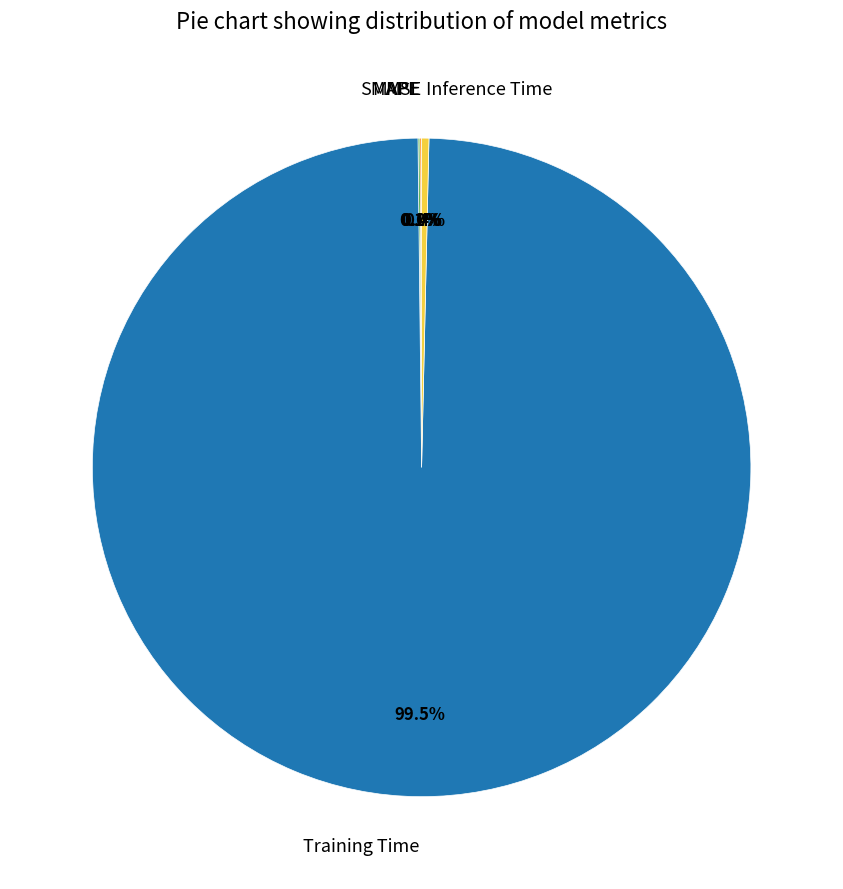

Which category accounts for the majority?

Training Time